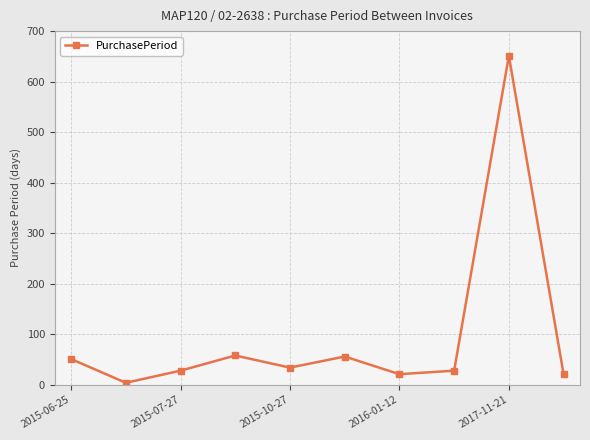

Does the chart have visible grid lines?

Yes